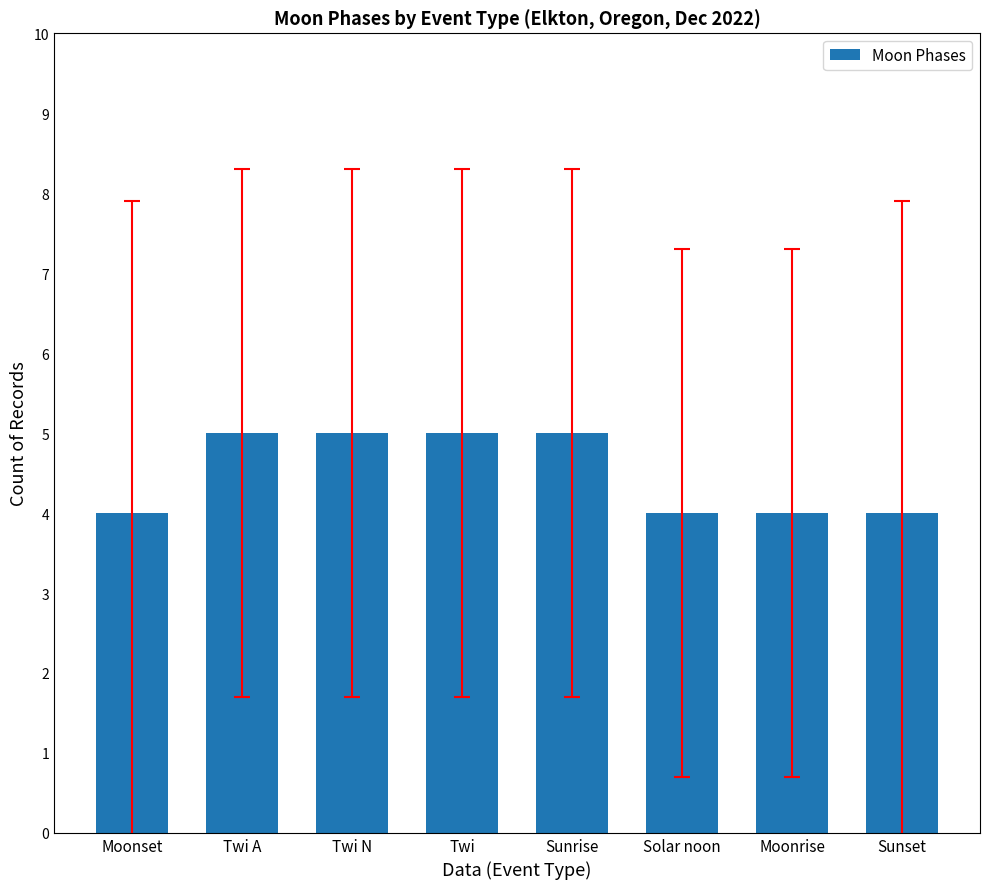

What is the minimum value shown in the chart?

4